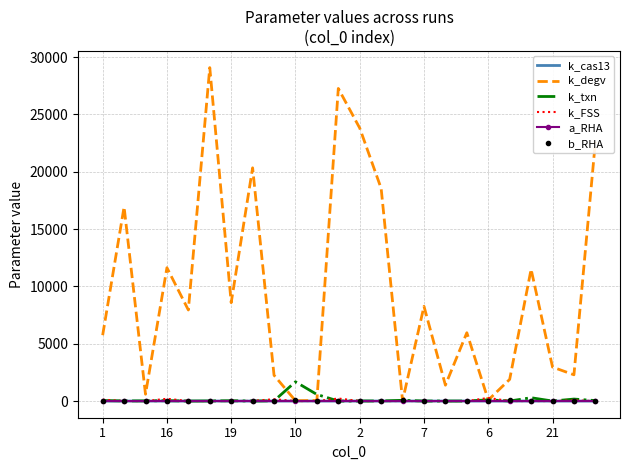

Which series has the largest range (max minus min)?

k_degv